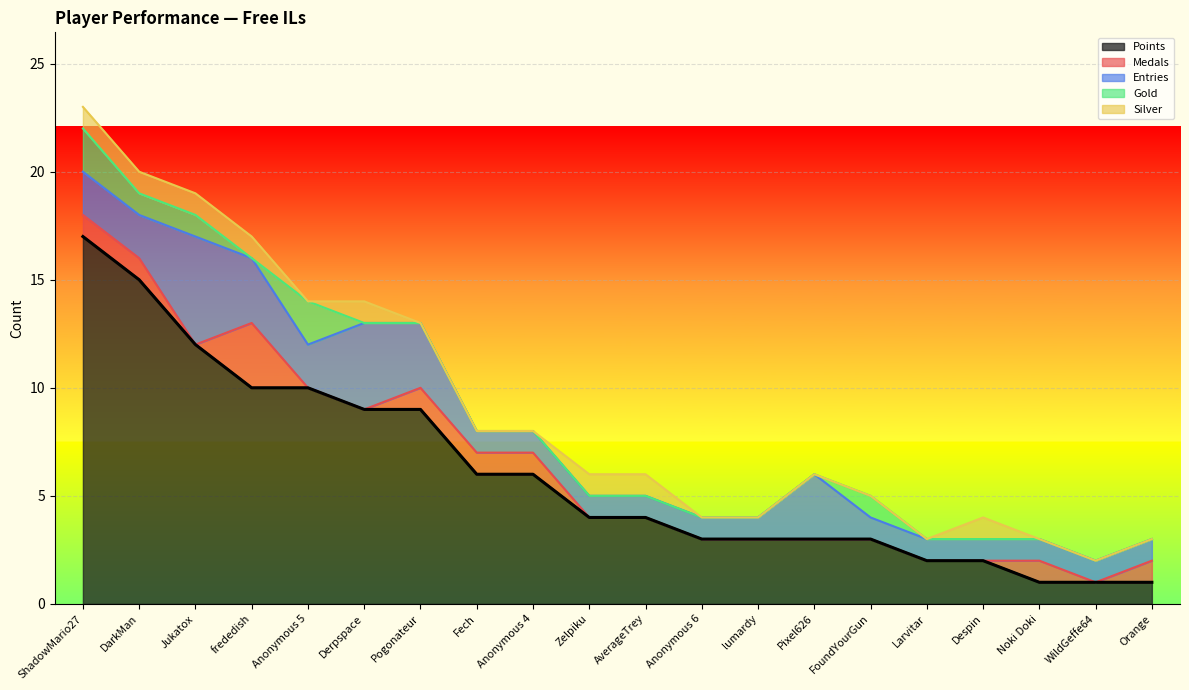

How many interior local peaks does the Silver series have?

2